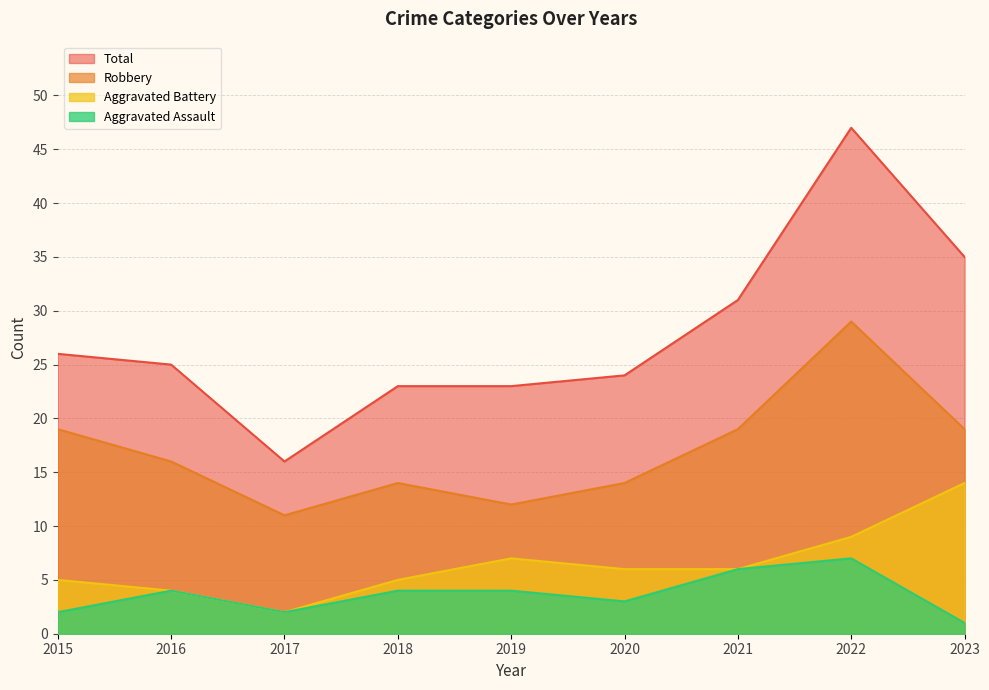

Which series has the widest spread of values?

Total